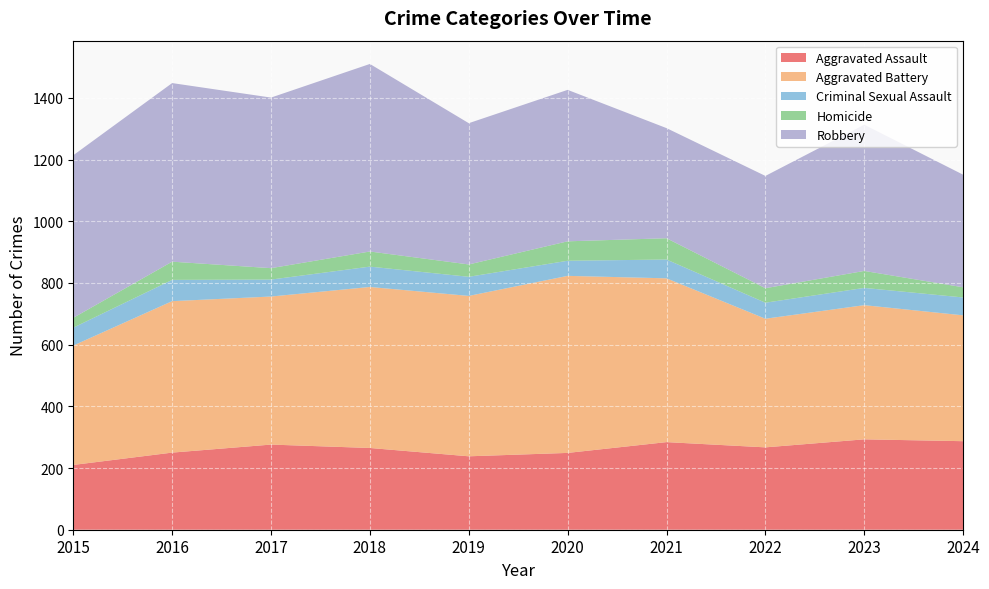

Reading left to right, list all the values displayed in this chart.

Aggravated Assault: 210	250	276	265	238	249	284	267	293	287
Aggravated Battery: 387	491	480	522	520	574	531	417	435	408
Criminal Sexual Assault: 58	69	55	66	62	49	61	52	56	58
Homicide: 32	59	37	49	40	63	69	47	55	33
Robbery: 527	579	553	608	458	491	357	364	474	365